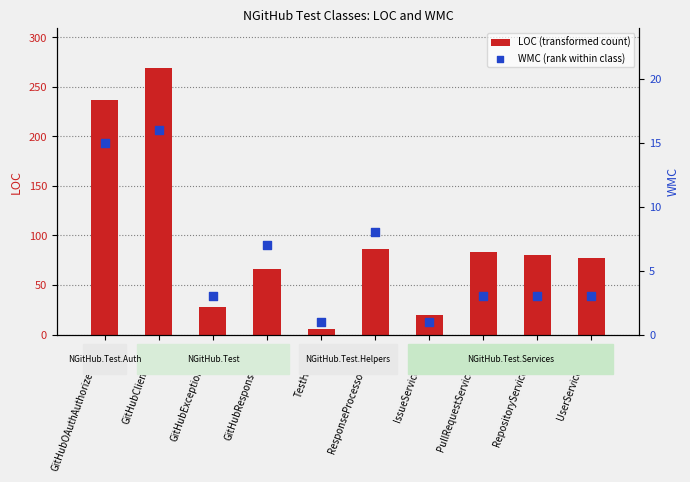

What are all the series names shown in the legend?

LOC (transformed count), WMC (rank within class)